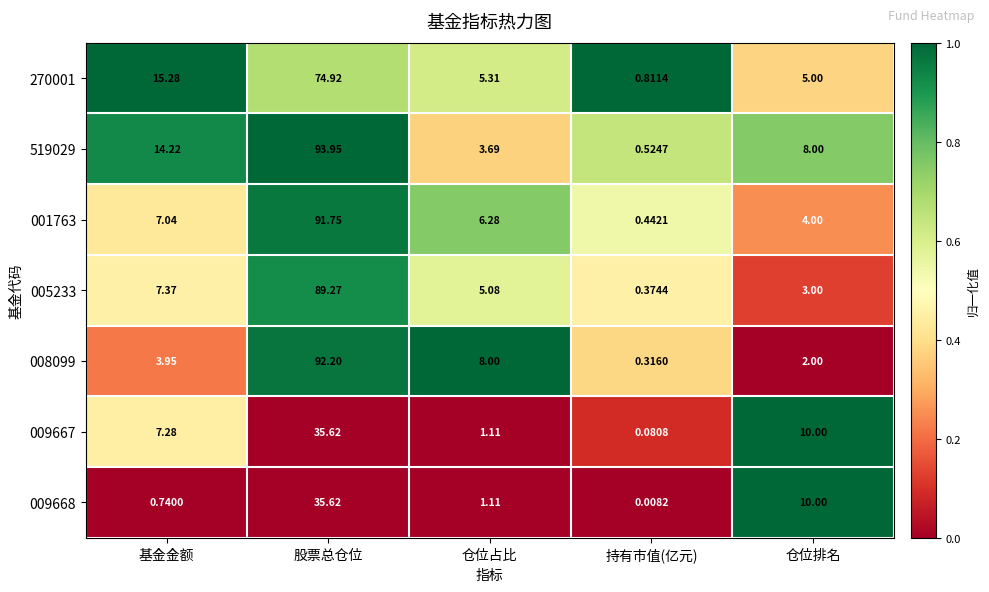

Rank the categories by 009668 value from lowest to highest.

持有市值(亿元), 基金金额, 仓位占比, 仓位排名, 股票总仓位